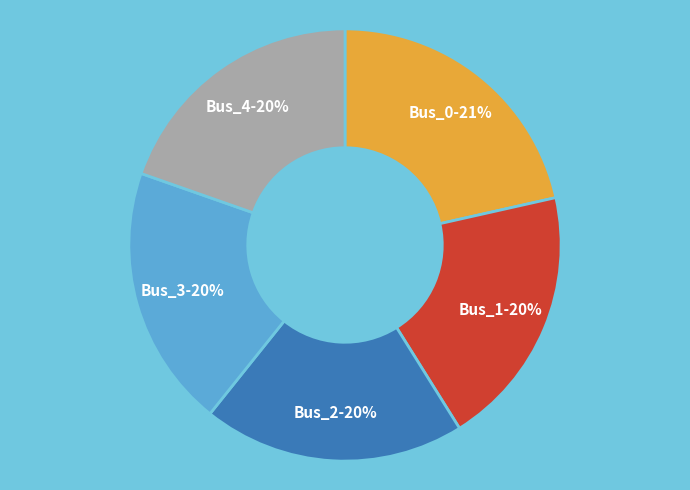

Which category has the biggest portion of the pie?

Bus_0